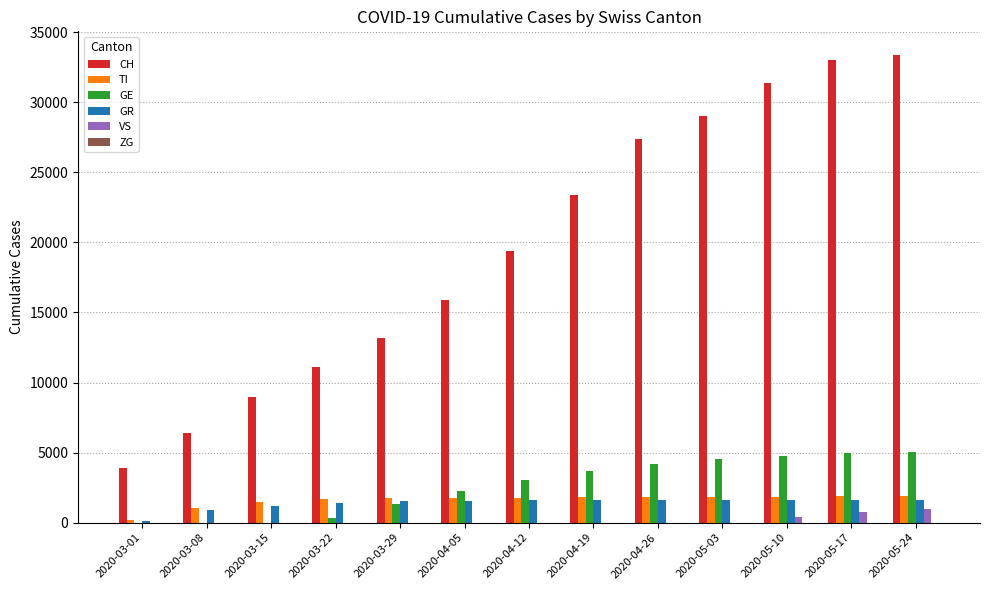

Are the bars horizontal?

No